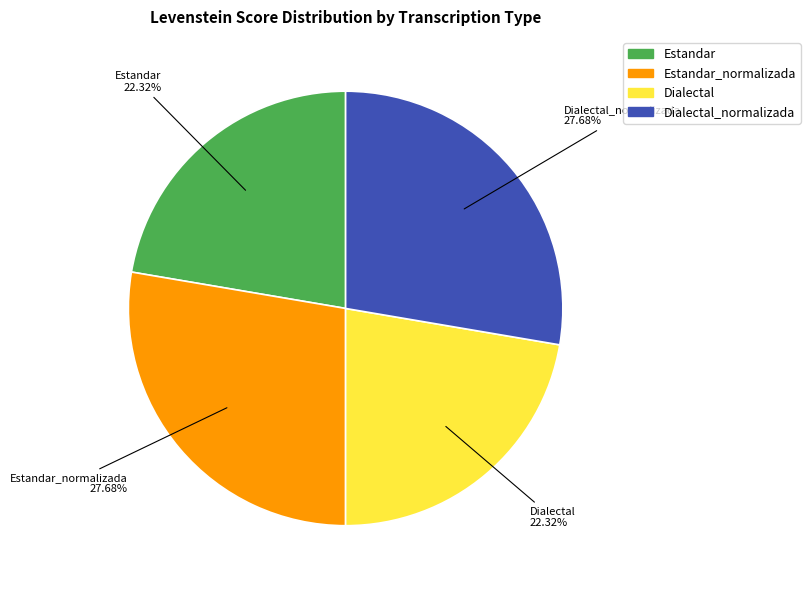

How many slices are in this pie chart?

4